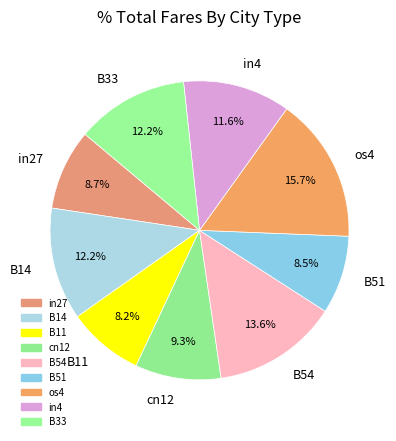

What is the largest slice in the pie chart?

os4